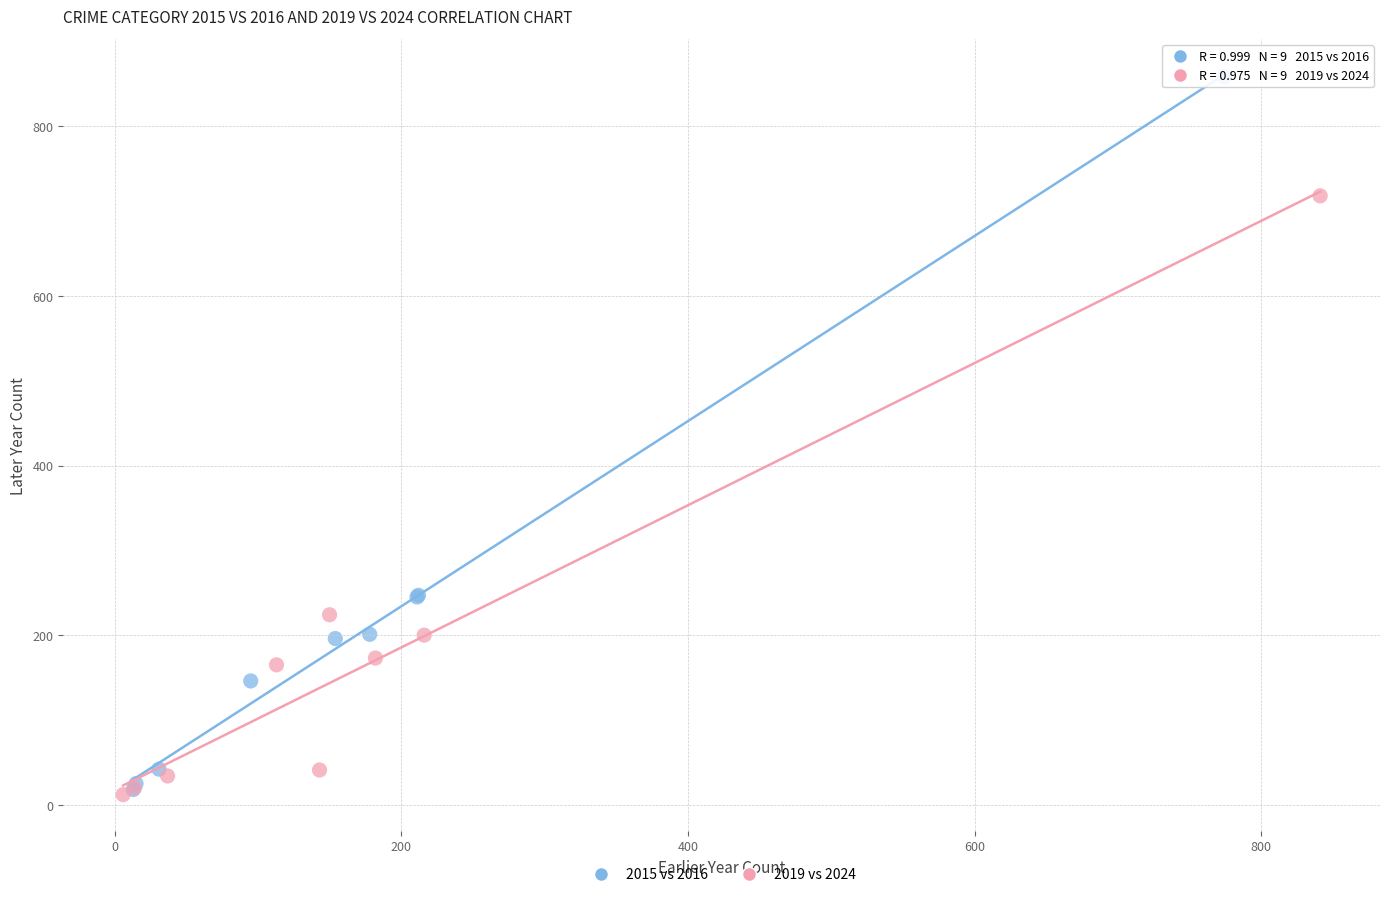

Which series contains the highest Y value?

2015 vs 2016